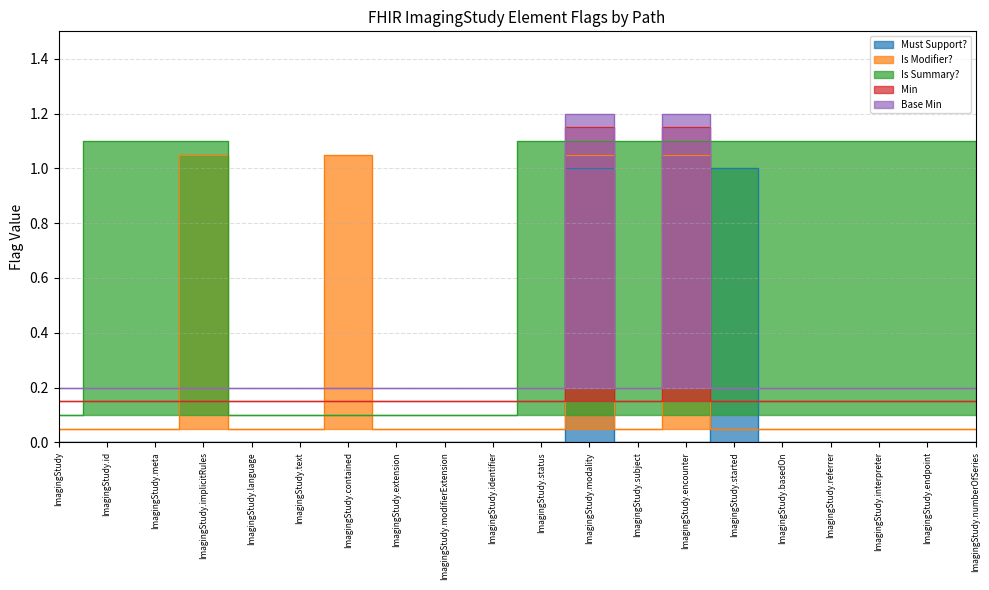

What is the label of the 6th point from the right?

ImagingStudy.started